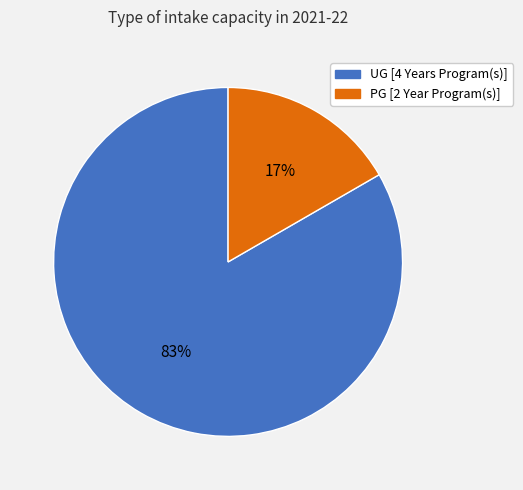

To the nearest percent, what is the combined percentage of UG [4 Years Program(s)] and PG [2 Year Program(s)]?

100%